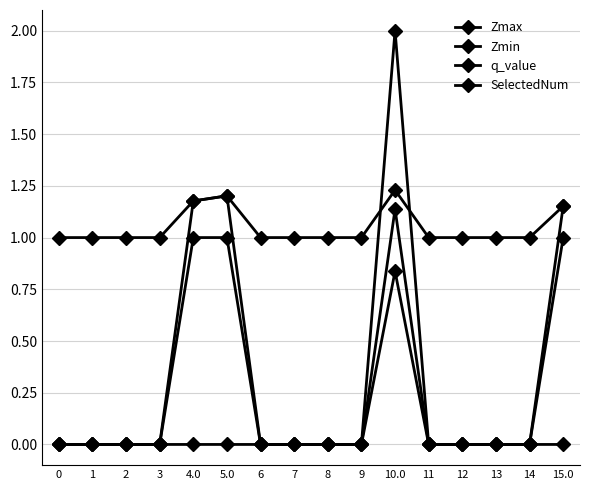

What is the difference between the highest and lowest values at 8?

1.0